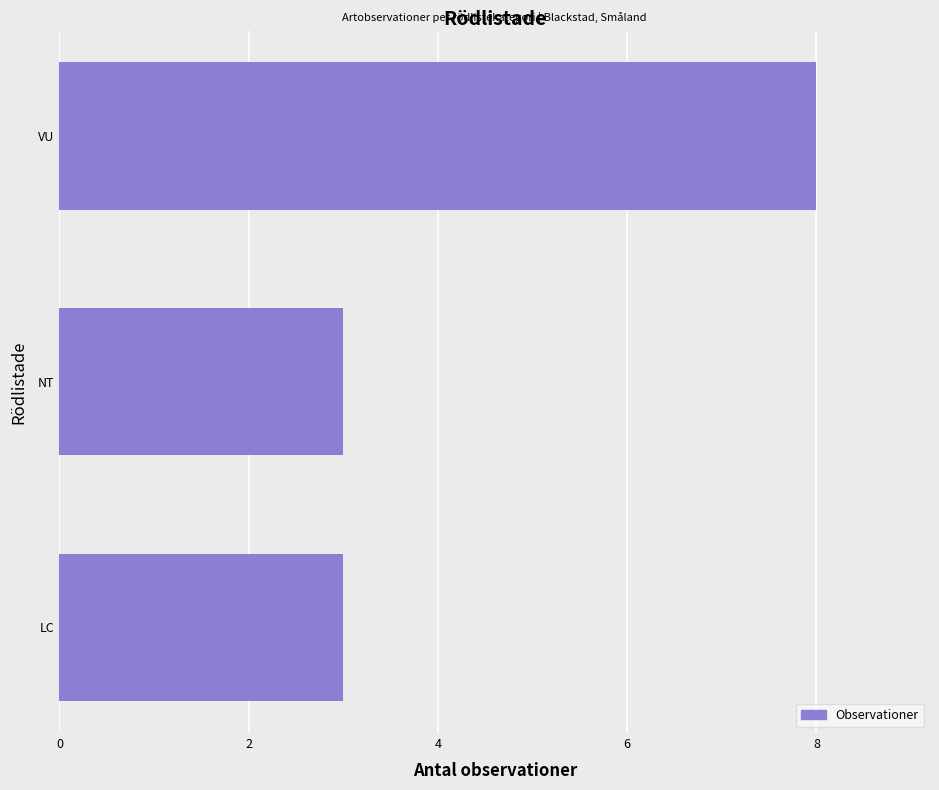

Count the values in the range 3 to 8.

3